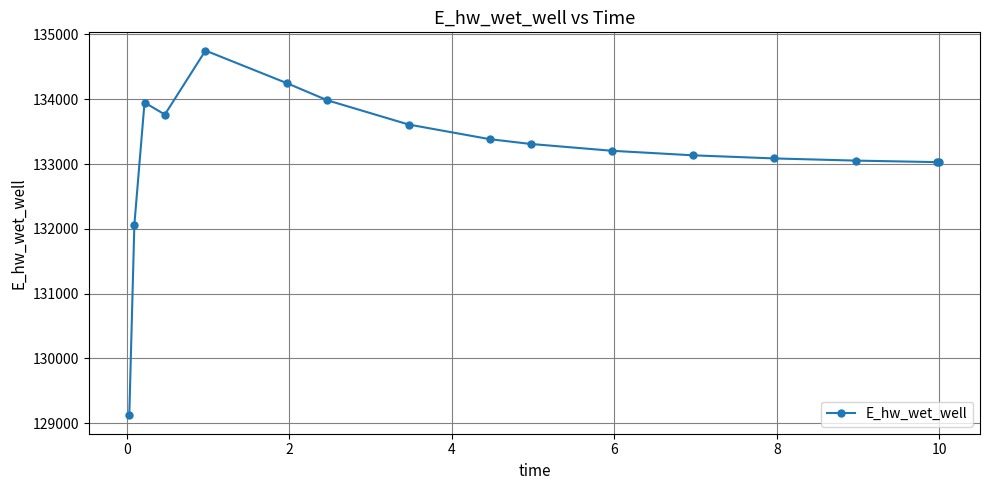

What is the minimum value shown in the chart?

129120.9